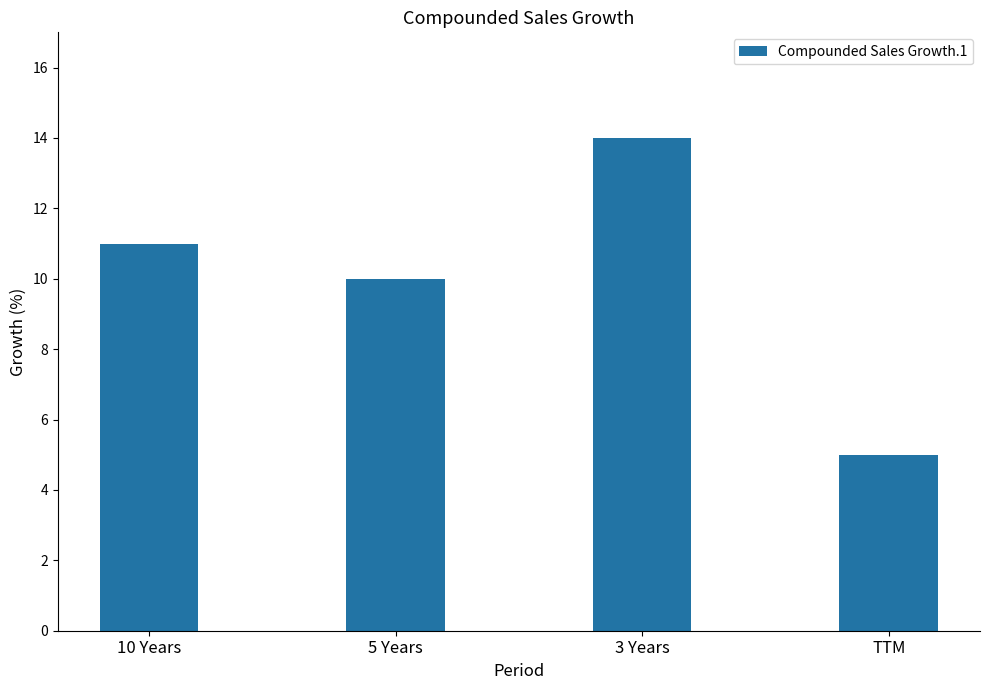

Reading left to right, list all the values displayed in this chart.

11	10	14	5